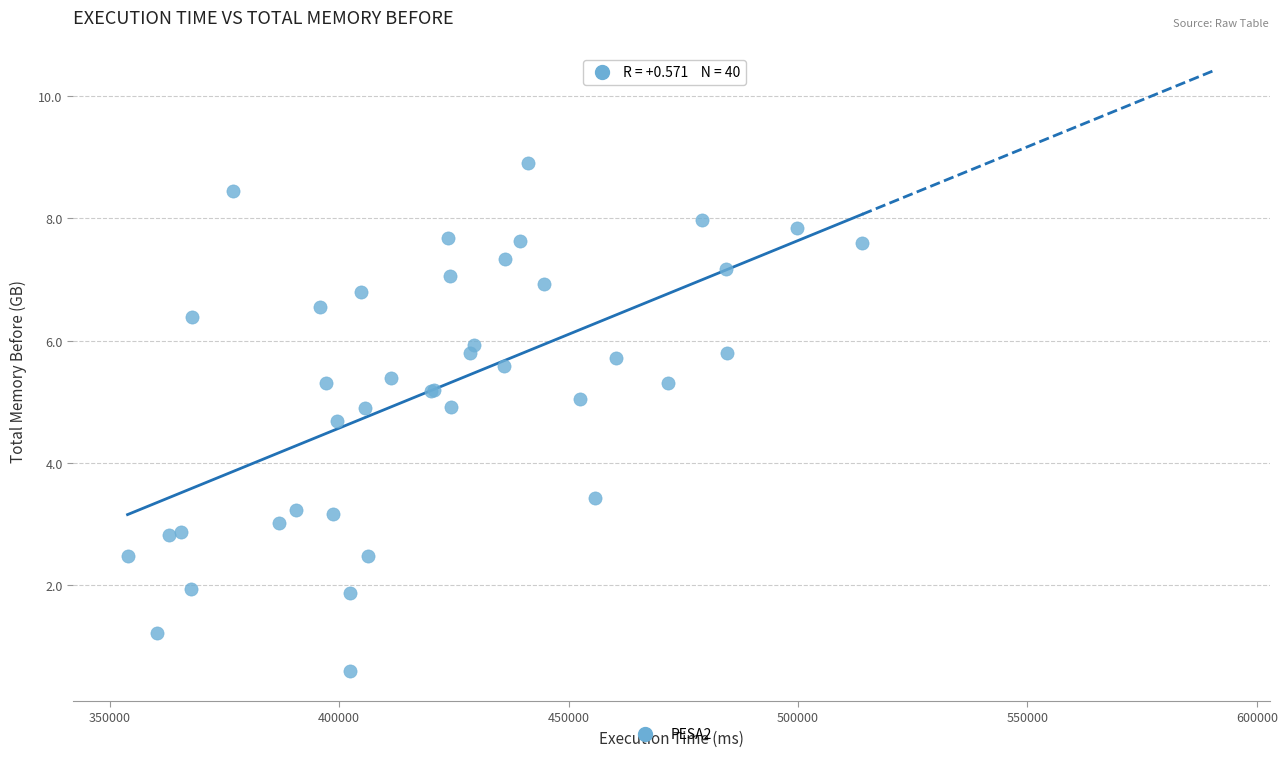

What Y value in the scatter plot is closest to 4?

3.4